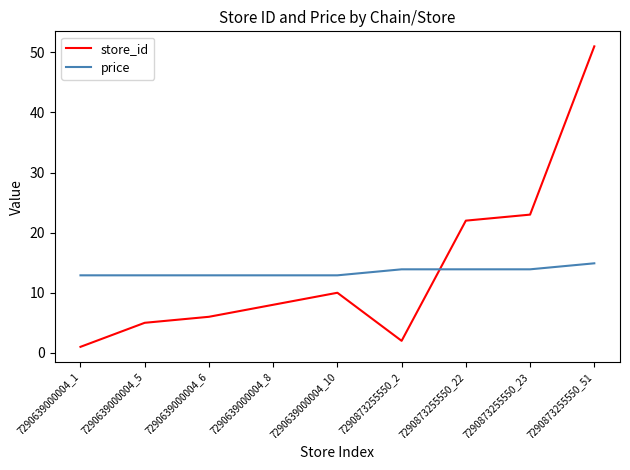

Reading left to right, extract all data points from this chart.

store_id: 1.0	5.0	6.0	8.0	10.0	2.0	22.0	23.0	51.0
price: 12.9	12.9	12.9	12.9	12.9	13.9	13.9	13.9	14.9